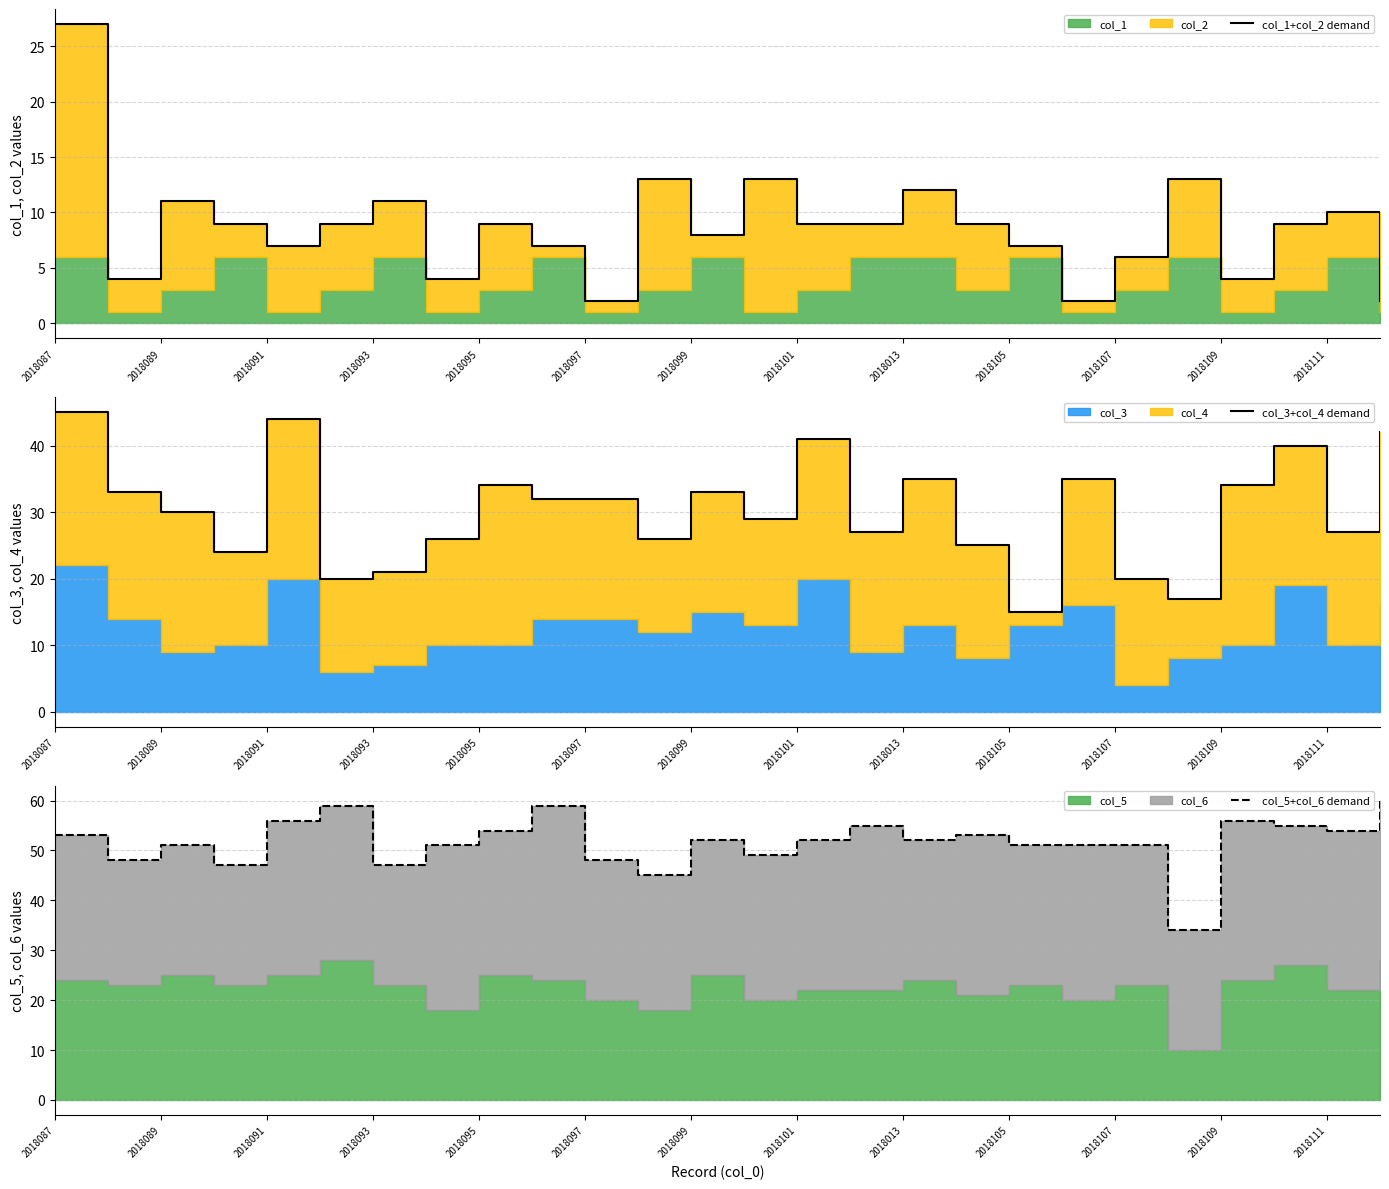

Reading left to right, what are all the values shown in this chart?

col_1+col_2 demand: 27	4	11	9	7	9	11	4	9	7	2	13	8	13	9	9	12	9	7	2	6	13	4	9	10	2
col_3+col_4 demand: 45	33	30	24	44	20	21	26	34	32	32	26	33	29	41	27	35	25	15	35	20	17	34	40	27	42
col_5+col_6 demand: 53	48	51	47	56	59	47	51	54	59	48	45	52	49	52	55	52	53	51	51	51	34	56	55	54	60